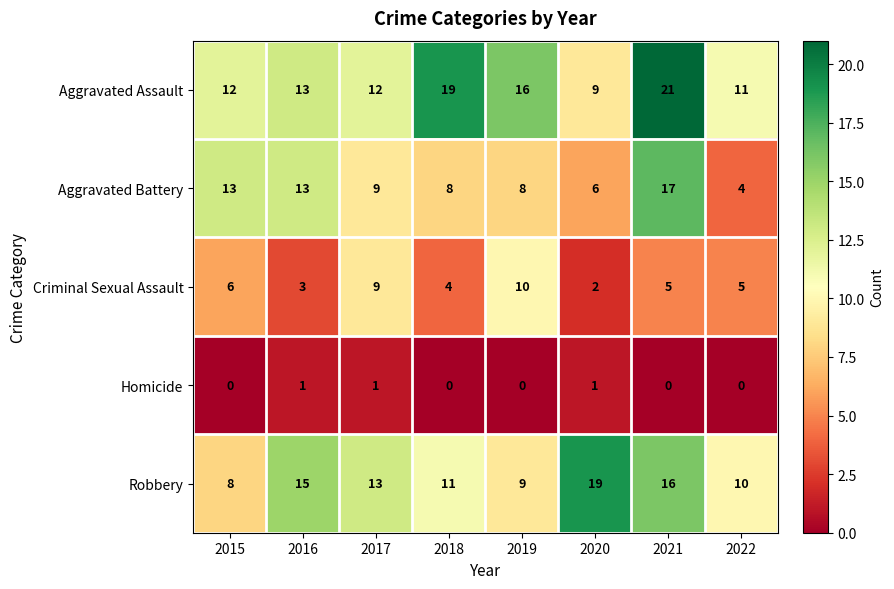

What is the difference between the second highest and second lowest values in the Aggravated Battery series?

7